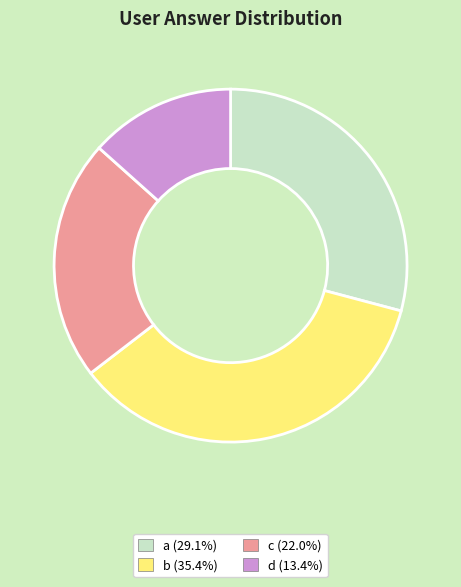

Is the sum of a (29.1%) and b (35.4%) greater than half?

Yes